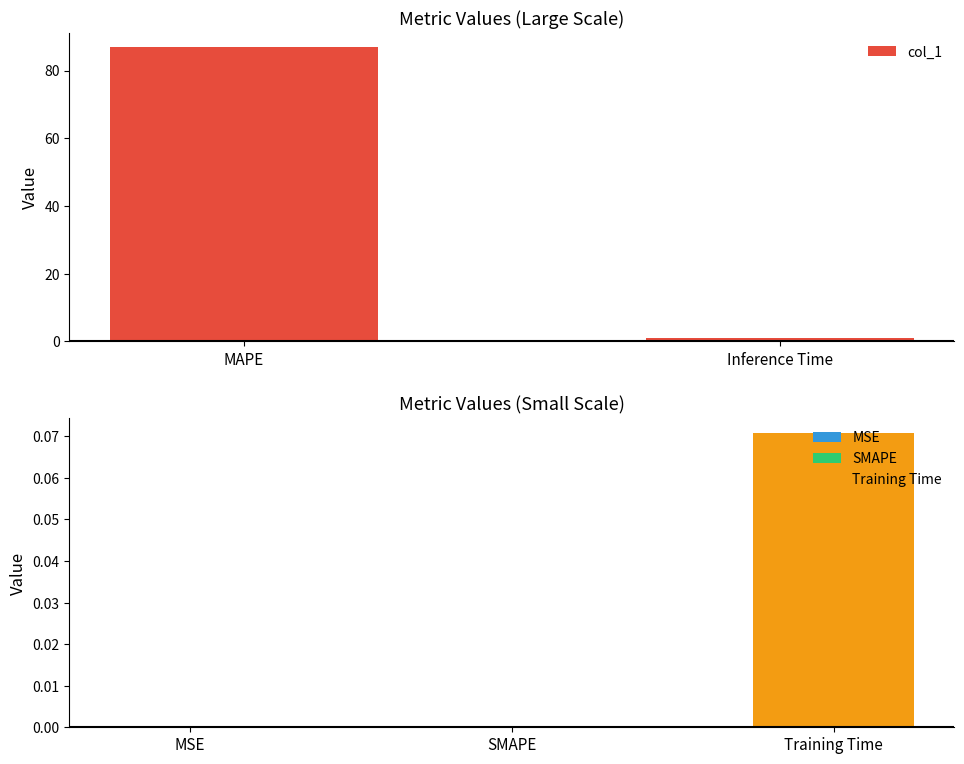

Is it true that the value at MAPE is 86.9?

True